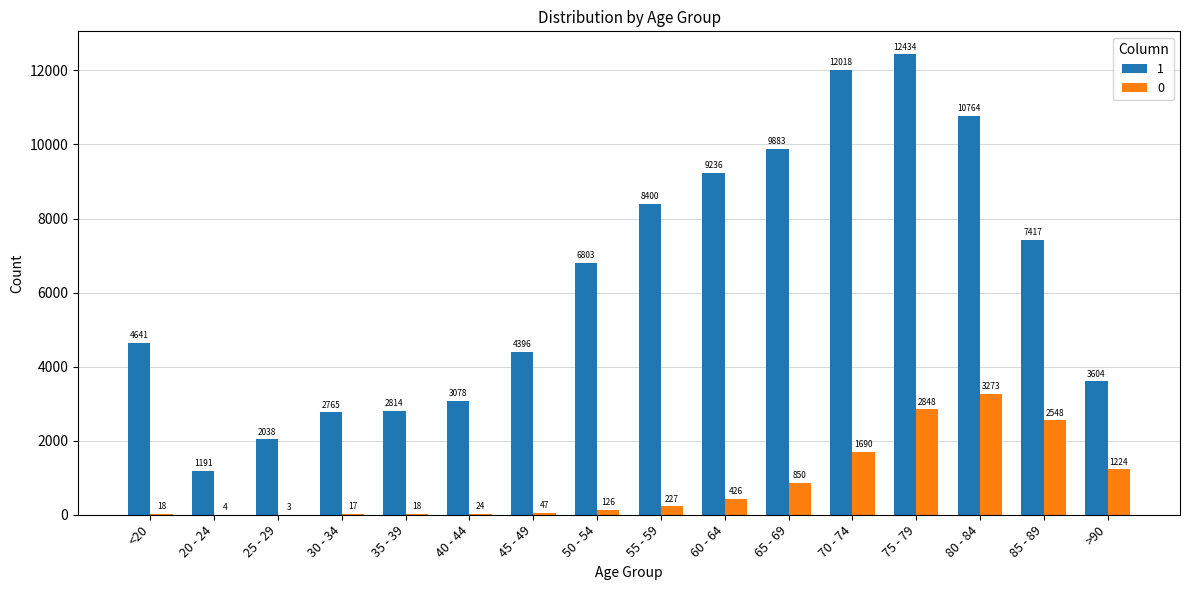

True or false: 0 has a value of 447 at 70 - 74.

False